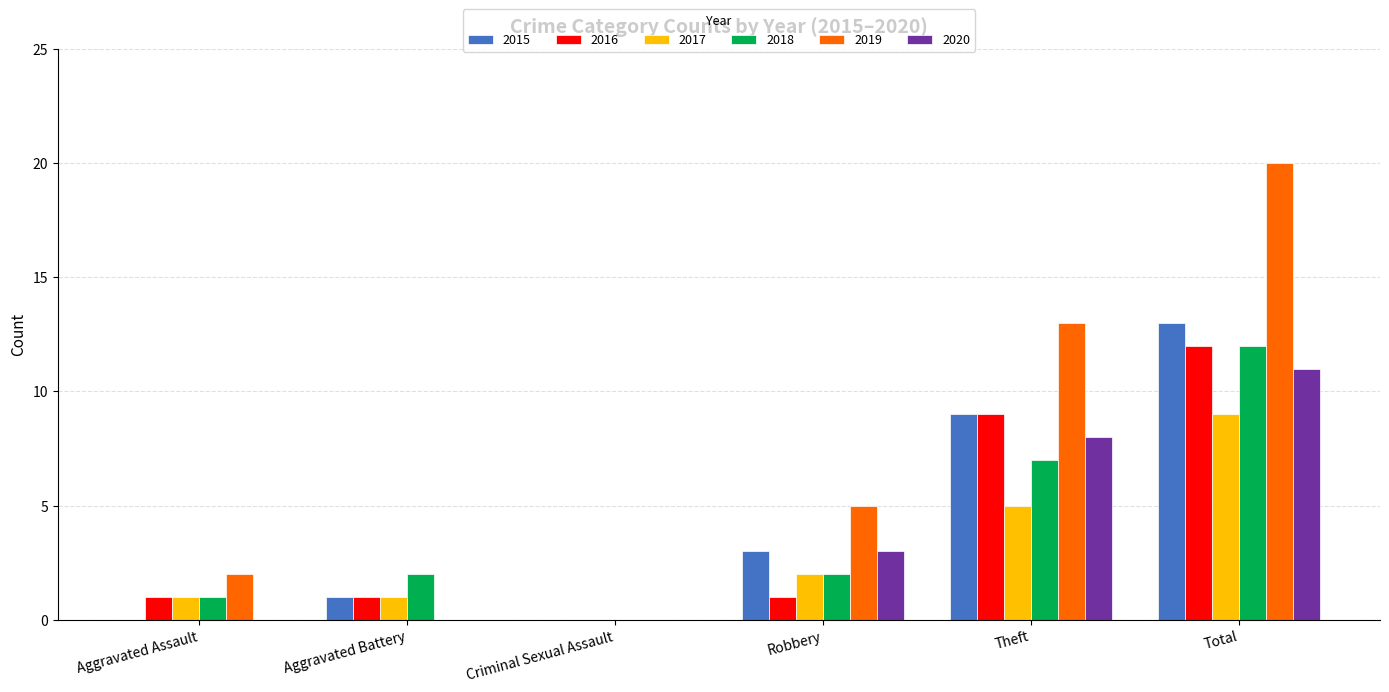

Which category has the highest value in the 2020 series?

Total